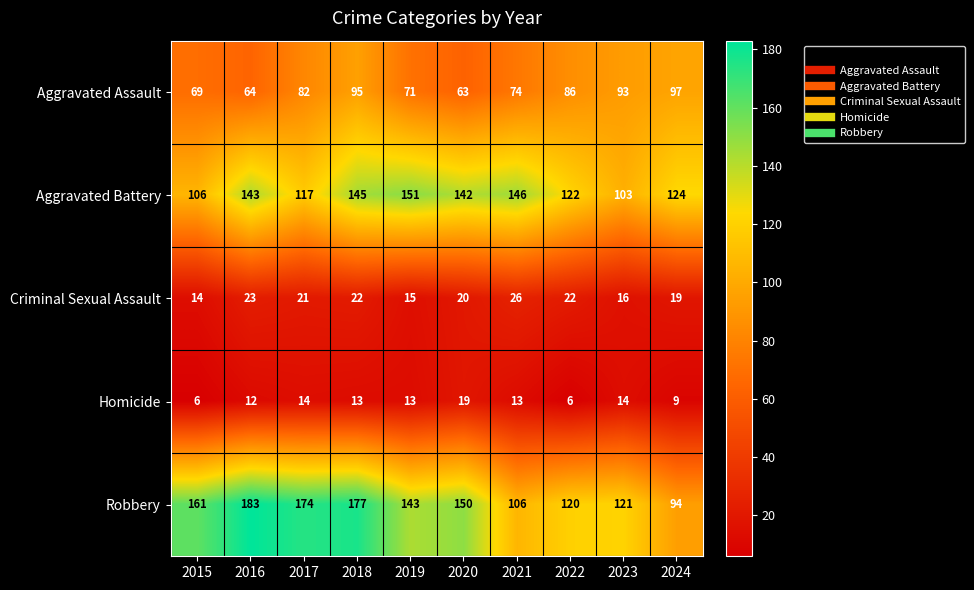

At which category does the chart reach its peak across all series?

2016